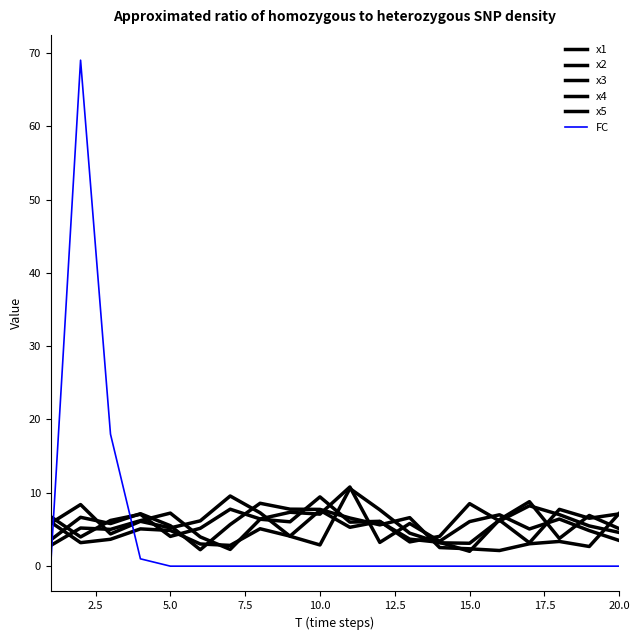

What is the maximum value for x3?

10.8